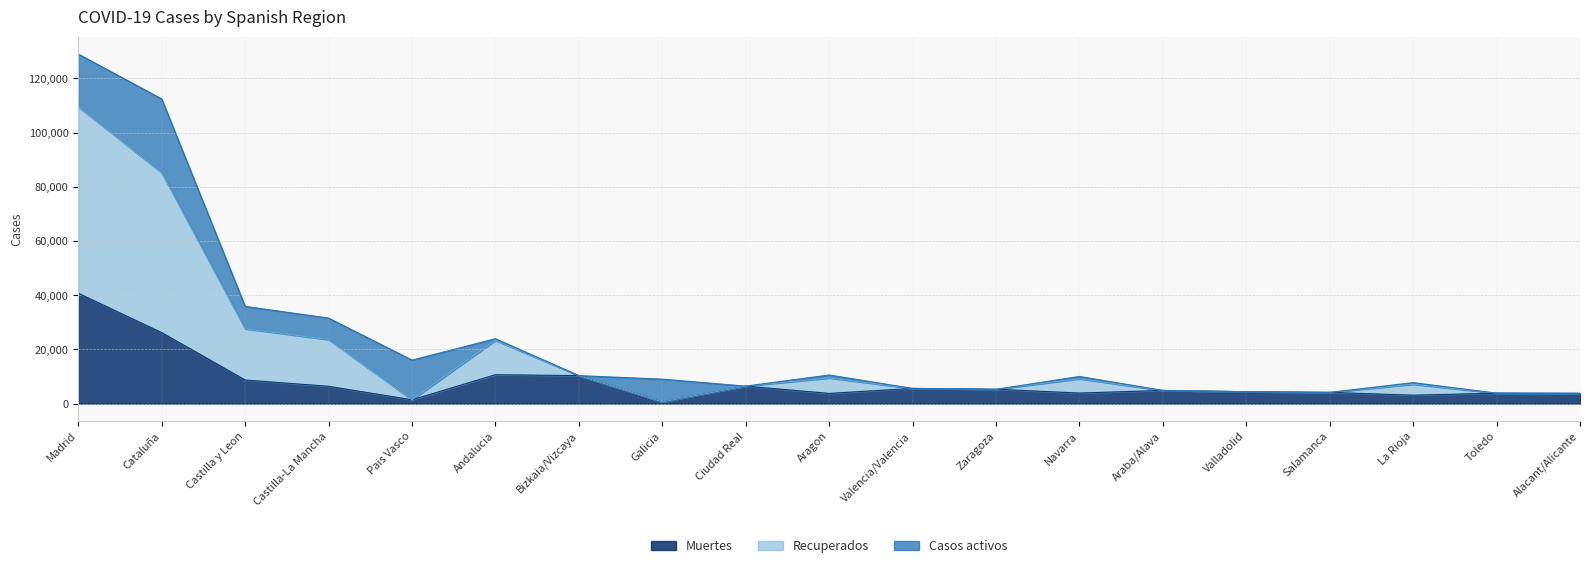

Where does the Recuperados series first go above 6464?

Madrid